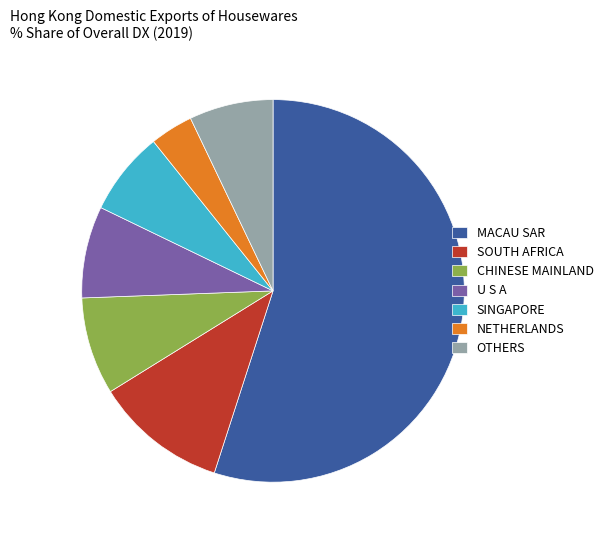

Is the sum of SINGAPORE and CHINESE MAINLAND greater than half?

No